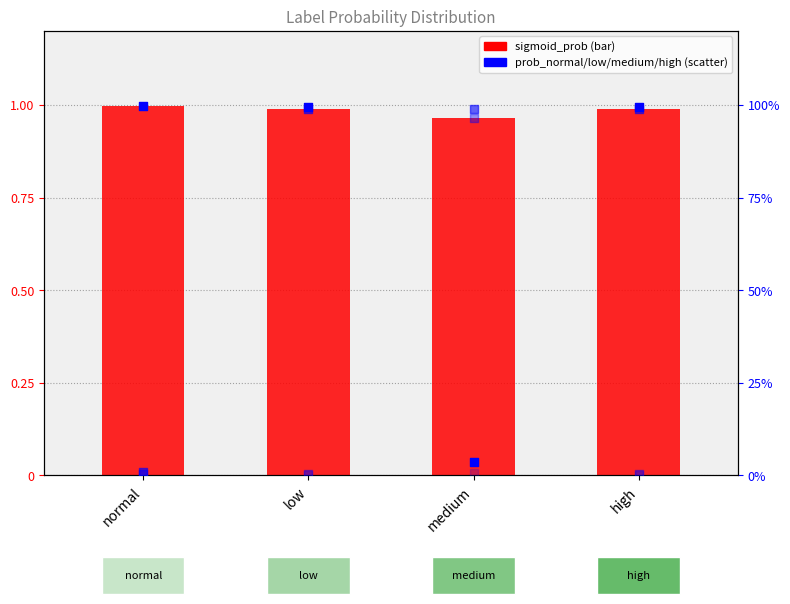

Which series reaches the minimum Y coordinate?

prob_high